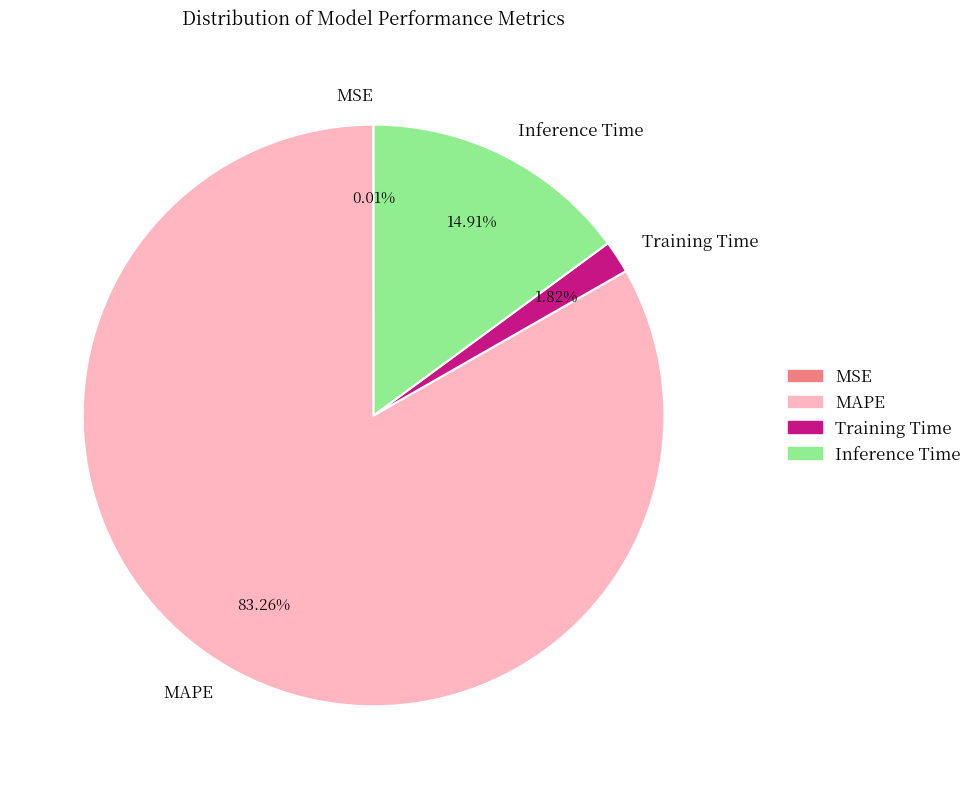

Does any single category account for the majority?

Yes